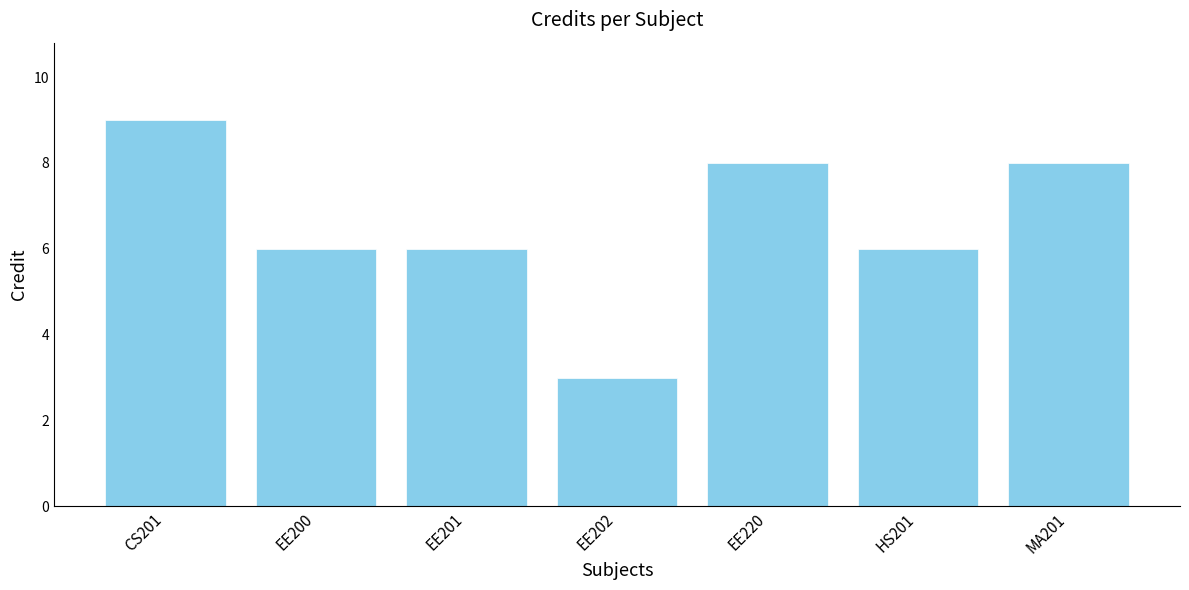

What is the value of the 4th bar from the left?

3